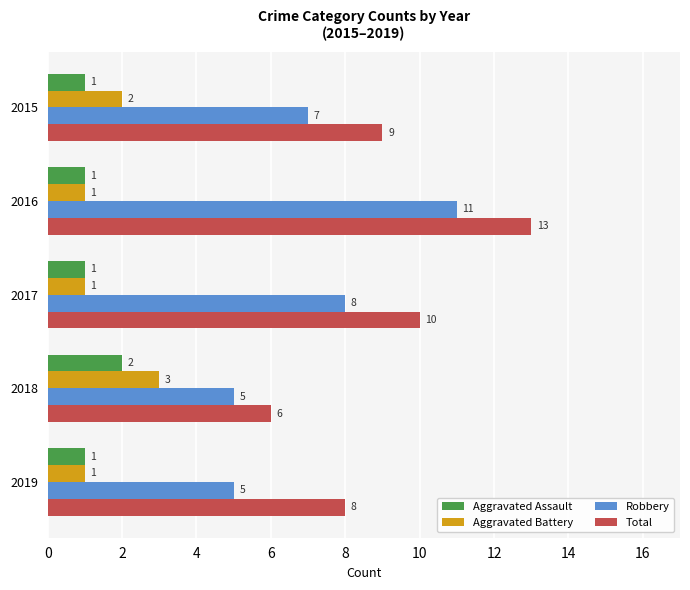

True or false: Robbery has a value of 14 at 2017.

False